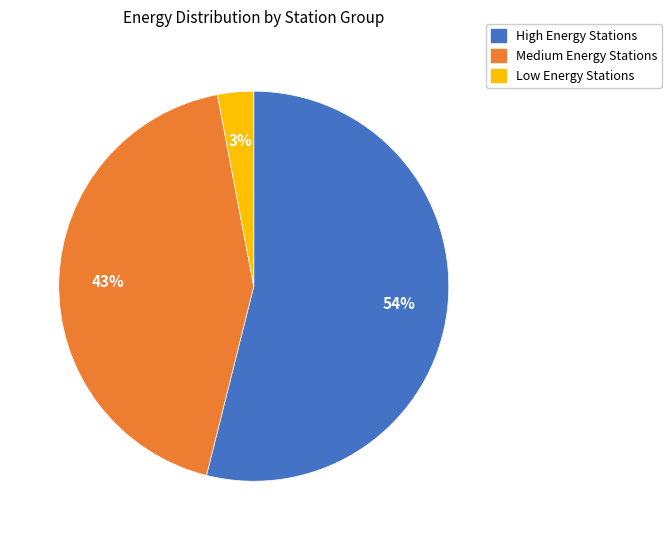

To the nearest percent, what is the difference between the largest and smallest slice percentages?

51%